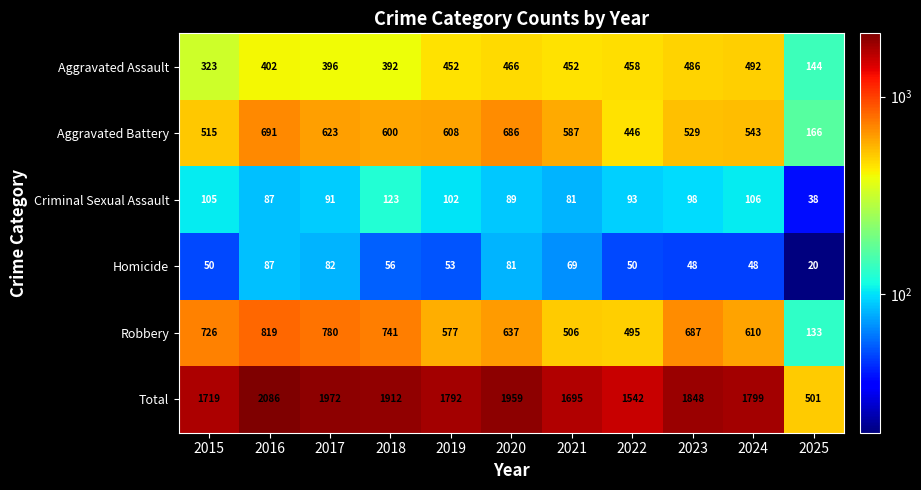

Which series has the largest range (max minus min)?

Total